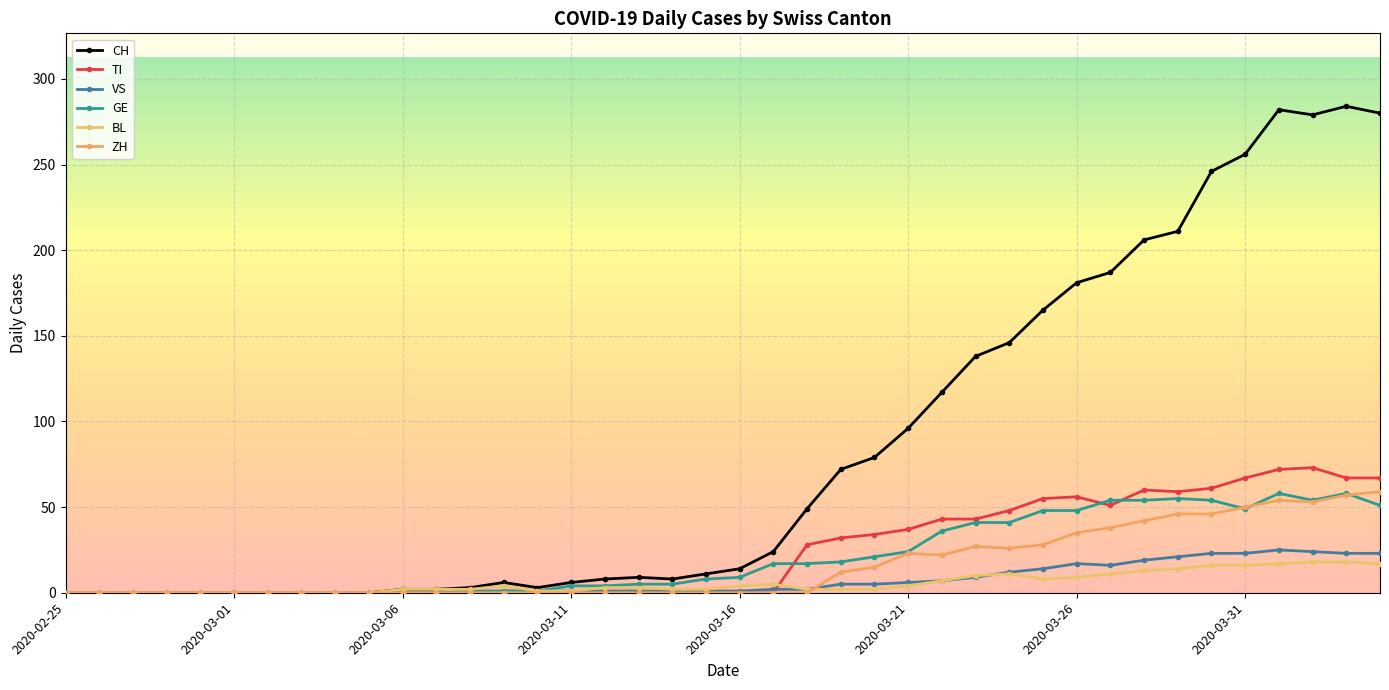

How many distinct data groups are displayed?

6